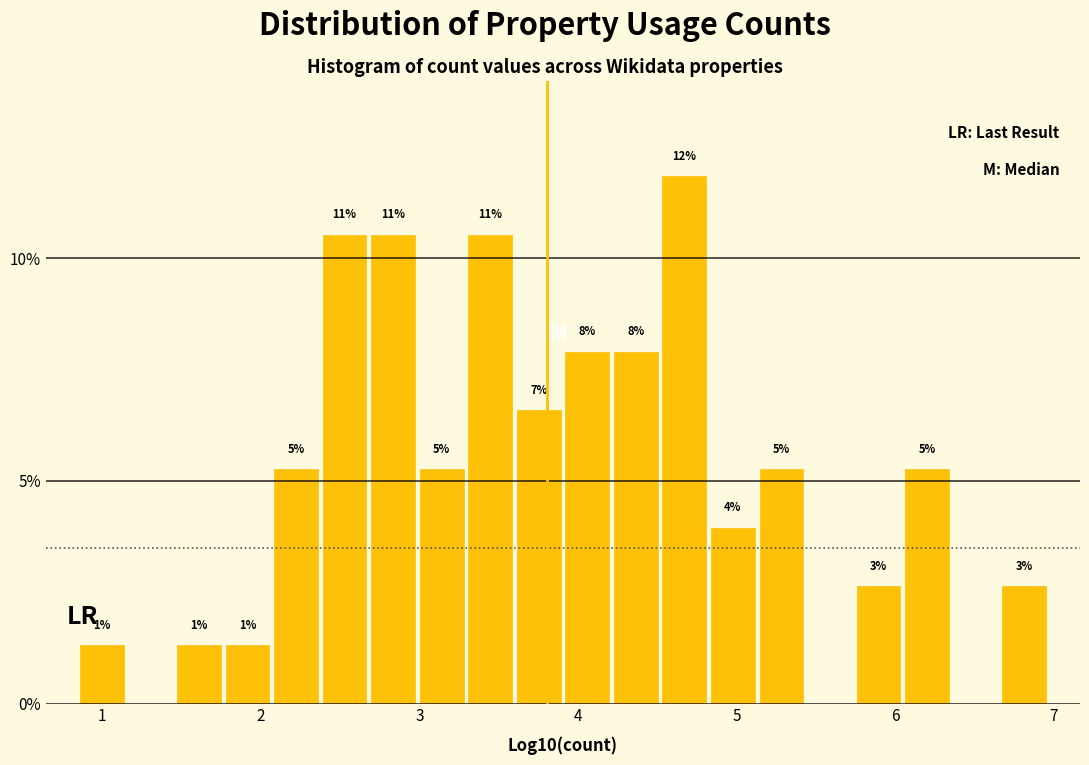

Read against the x-axis, roughly where is the centre of the tallest bar?

4.7